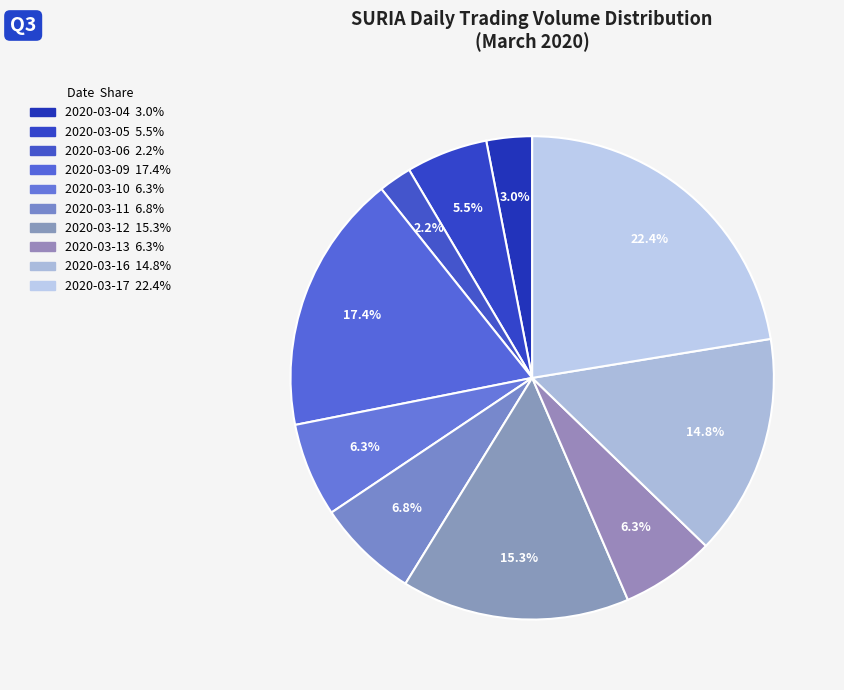

How many segments does this pie chart have?

10